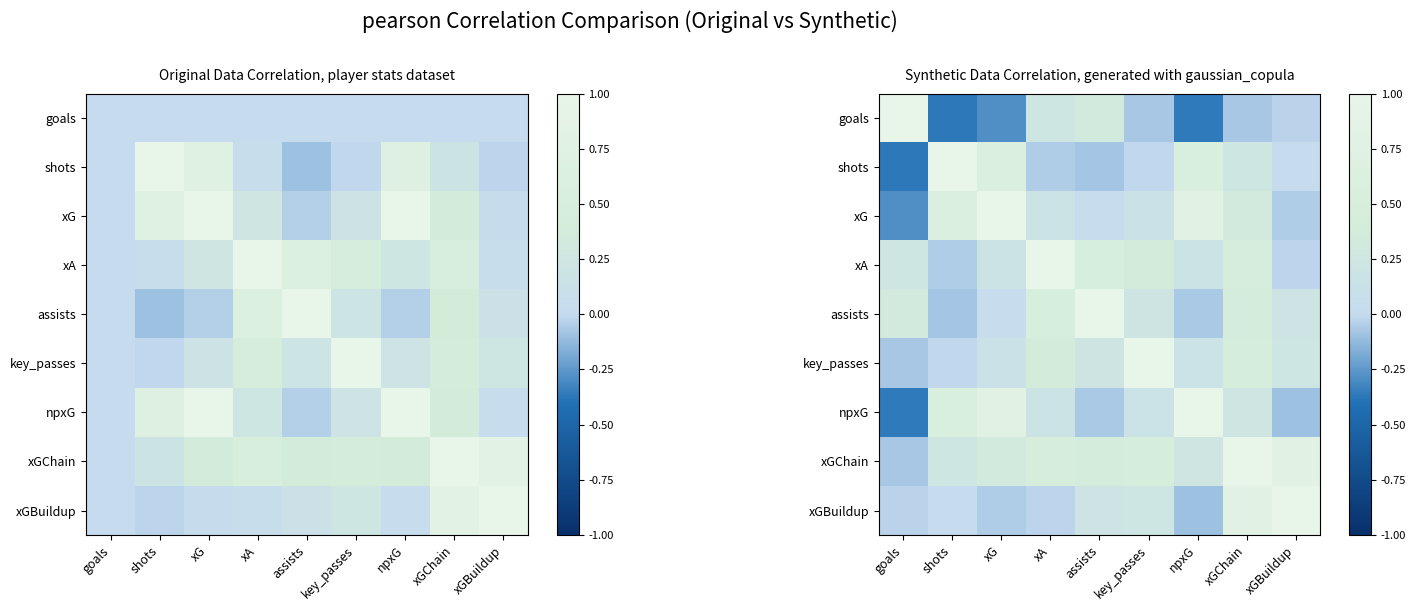

At which label is xGChain closest to 0?

goals